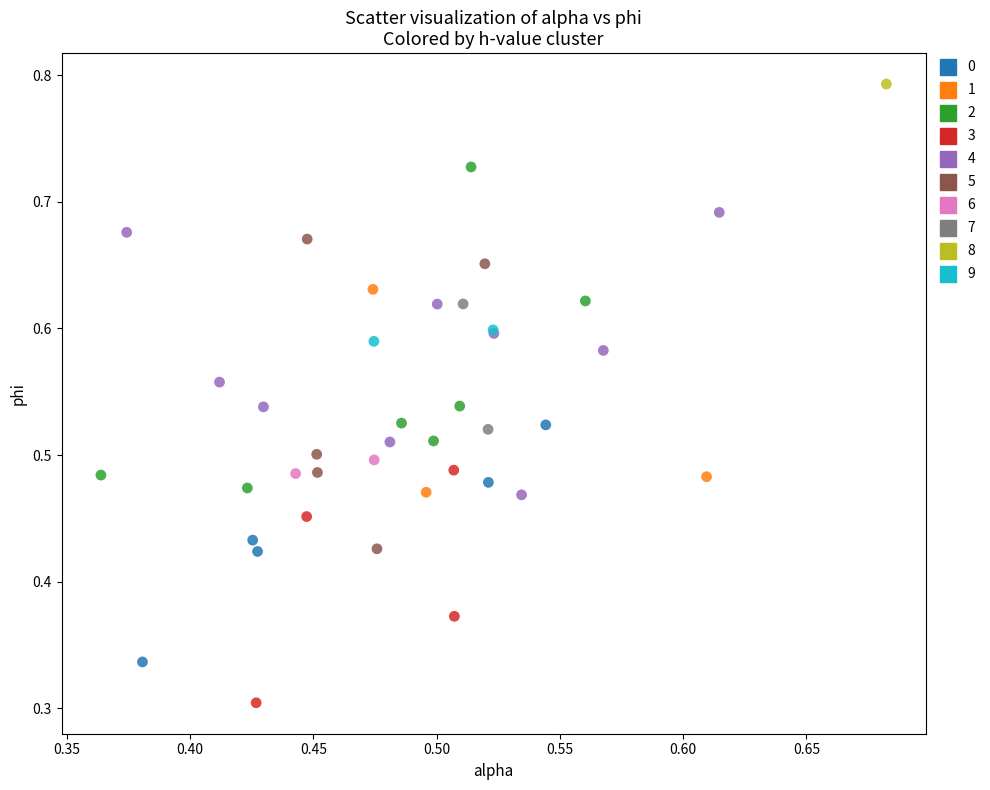

What are all the series names shown in the legend?

0, 1, 2, 3, 4, 5, 6, 7, 8, 9